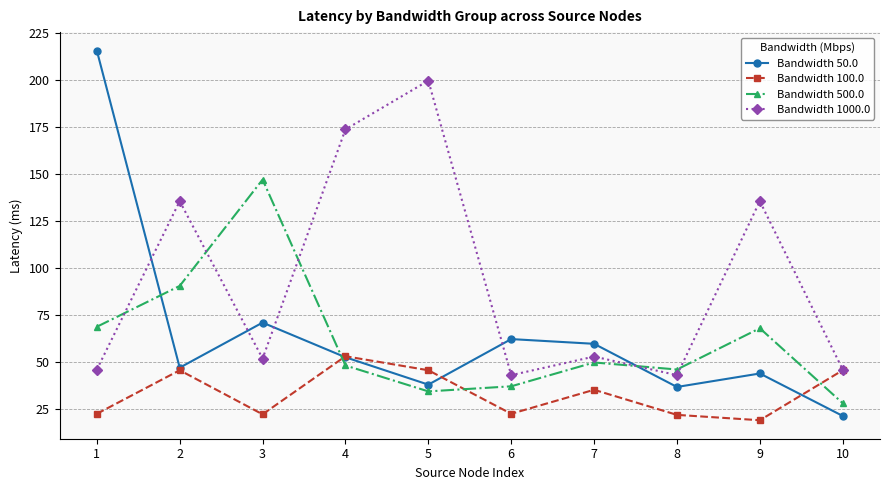

The value of Bandwidth 100.0 at 5 is 25.5. True or false?

False